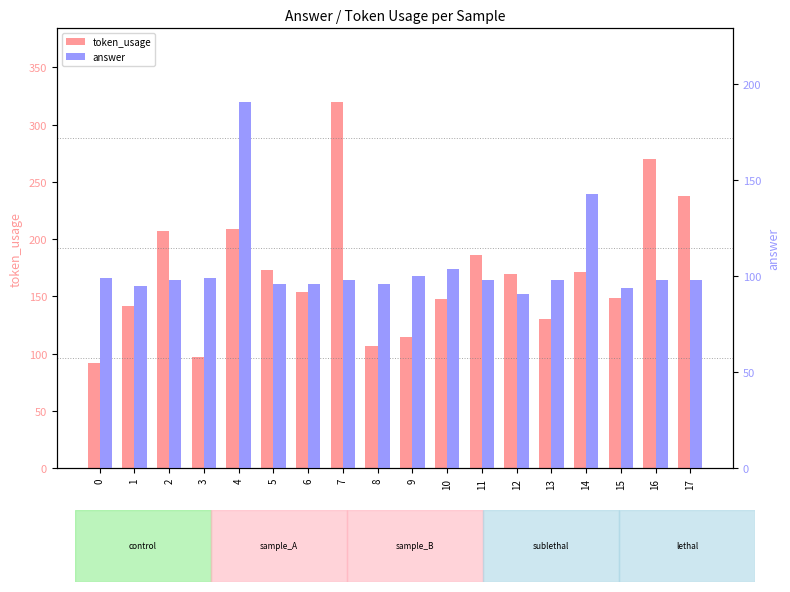

What is the value of the answer bar at the 9th from the left?

96